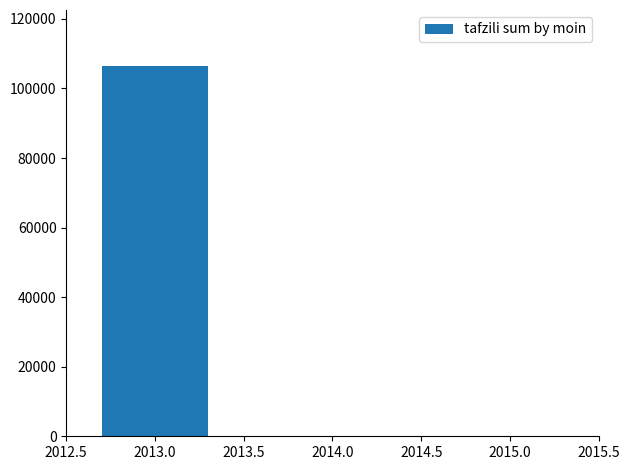

What is the sum of all values?

106580